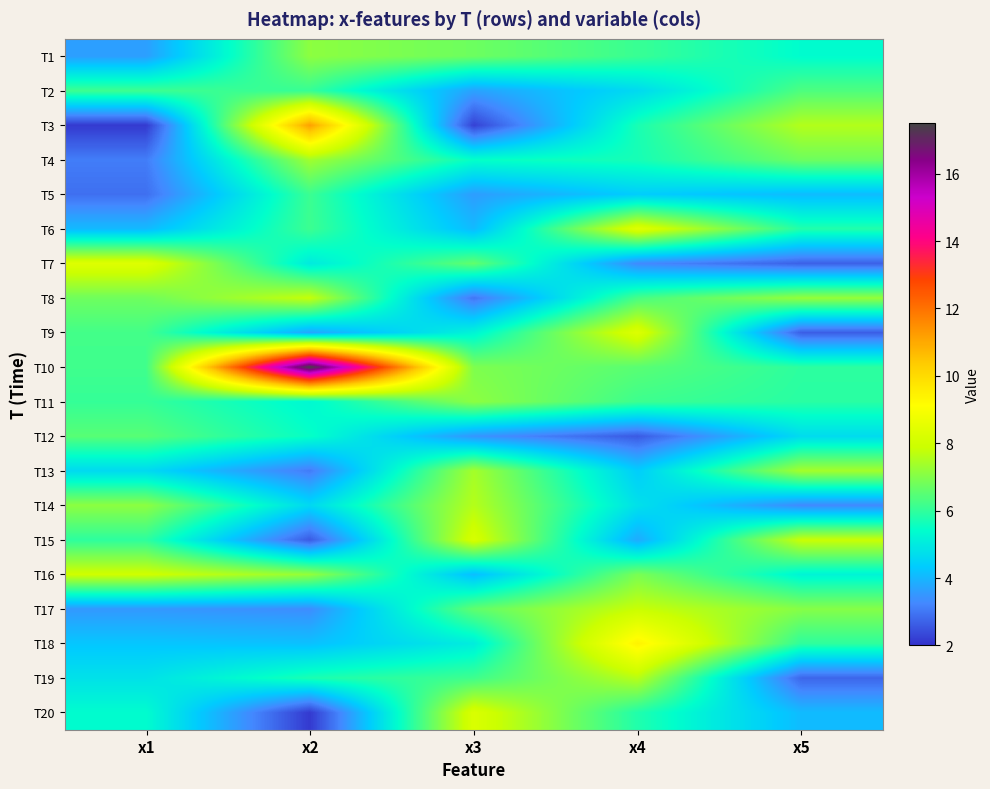

How many series are shown in this chart?

20